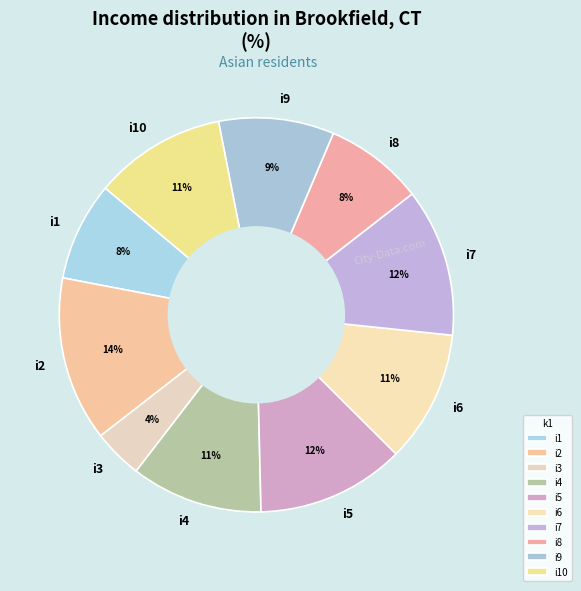

To the nearest percent, what is the average slice percentage?

10%